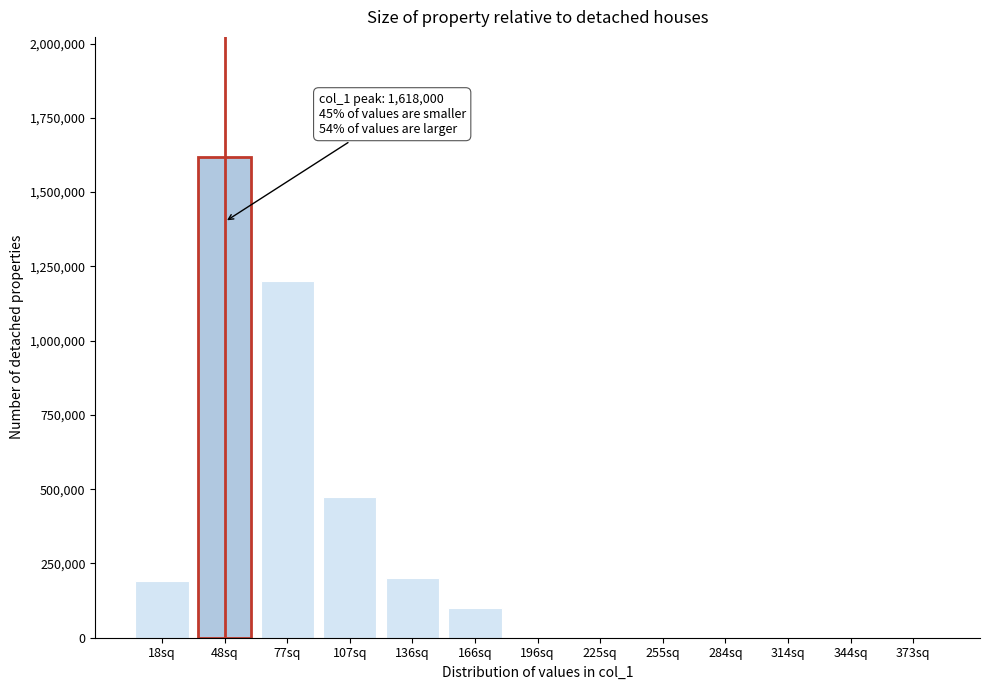

Reading right to left, what are all the values shown in this chart?

373sq=0	344sq=0	314sq=0	284sq=0	255sq=0	225sq=0	196sq=0	166sq=100000	136sq=200000	107sq=475000	77sq=1200000	48sq=1618000	18sq=190433